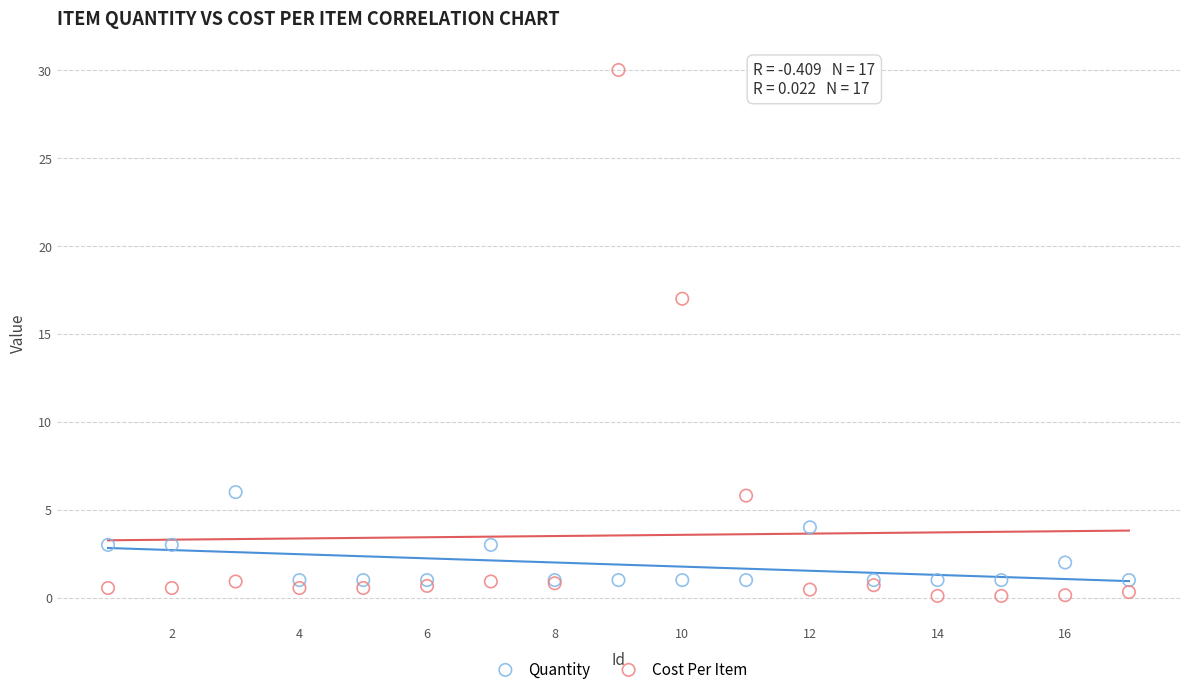

In the Cost Per Item series, what Y value is closest to 15?

17.0